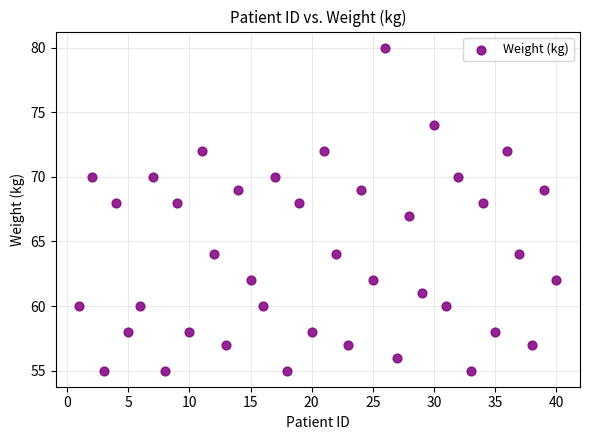

What is the range of X values (max minus min)?

39